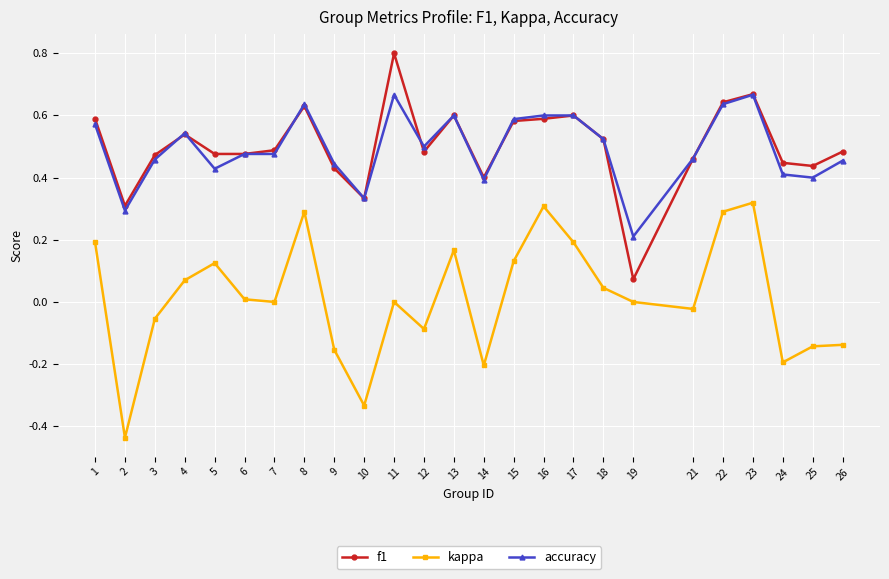

At which label does kappa first exceed 0?

1